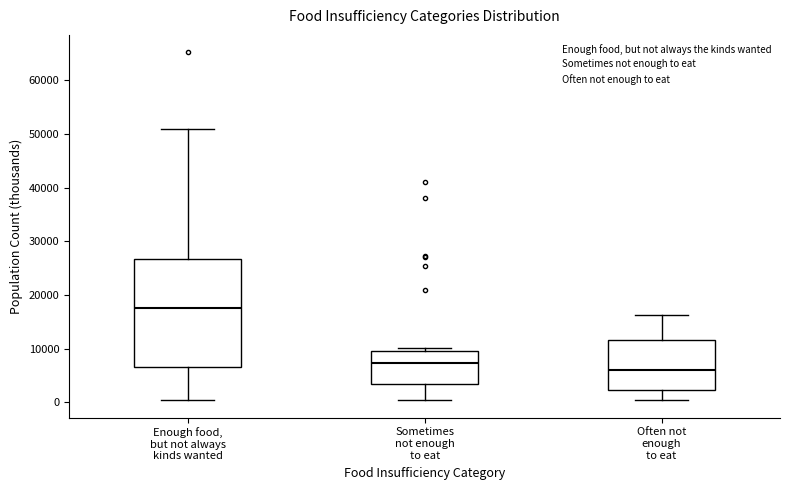

Which box's median line is the lowest?

Often not enough to eat